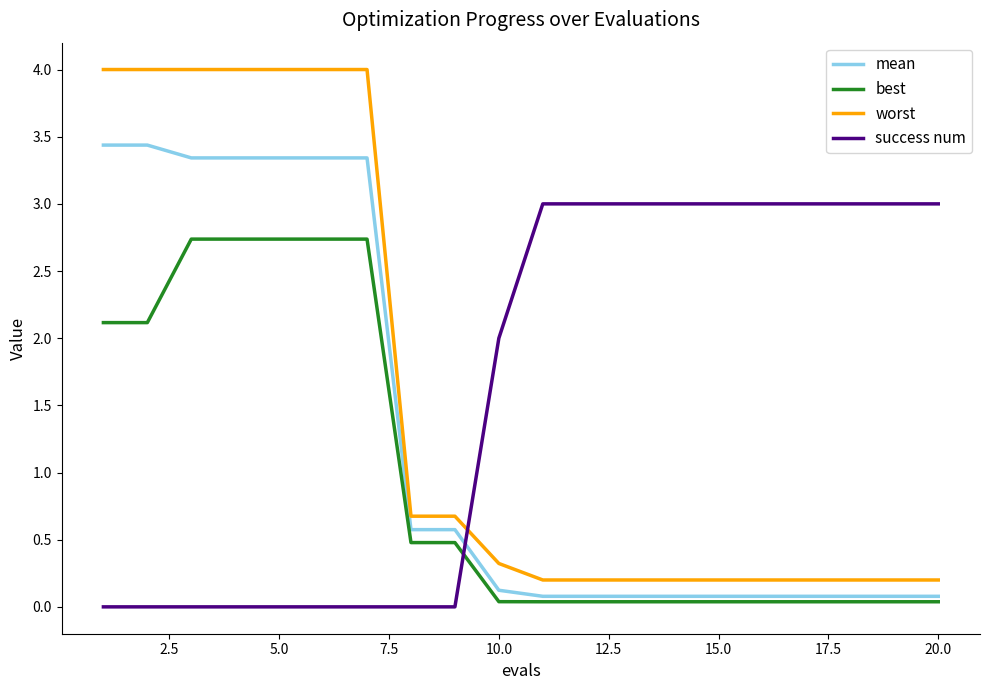

List the series in order of their peak value, highest first.

worst, mean, success num, best